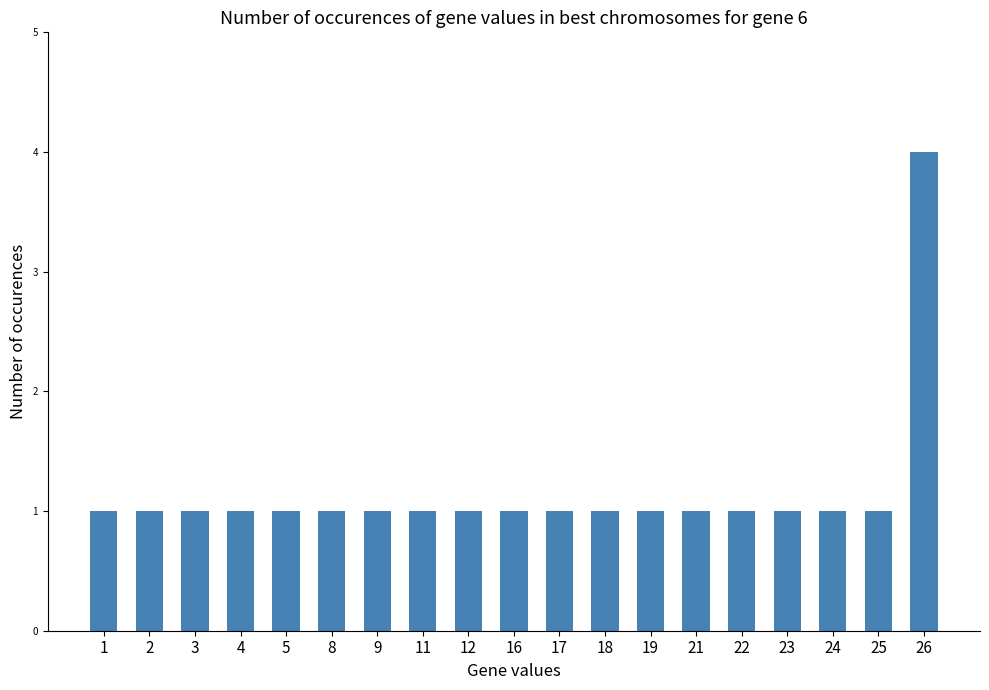

Is it true that the value at 9 is 1?

True